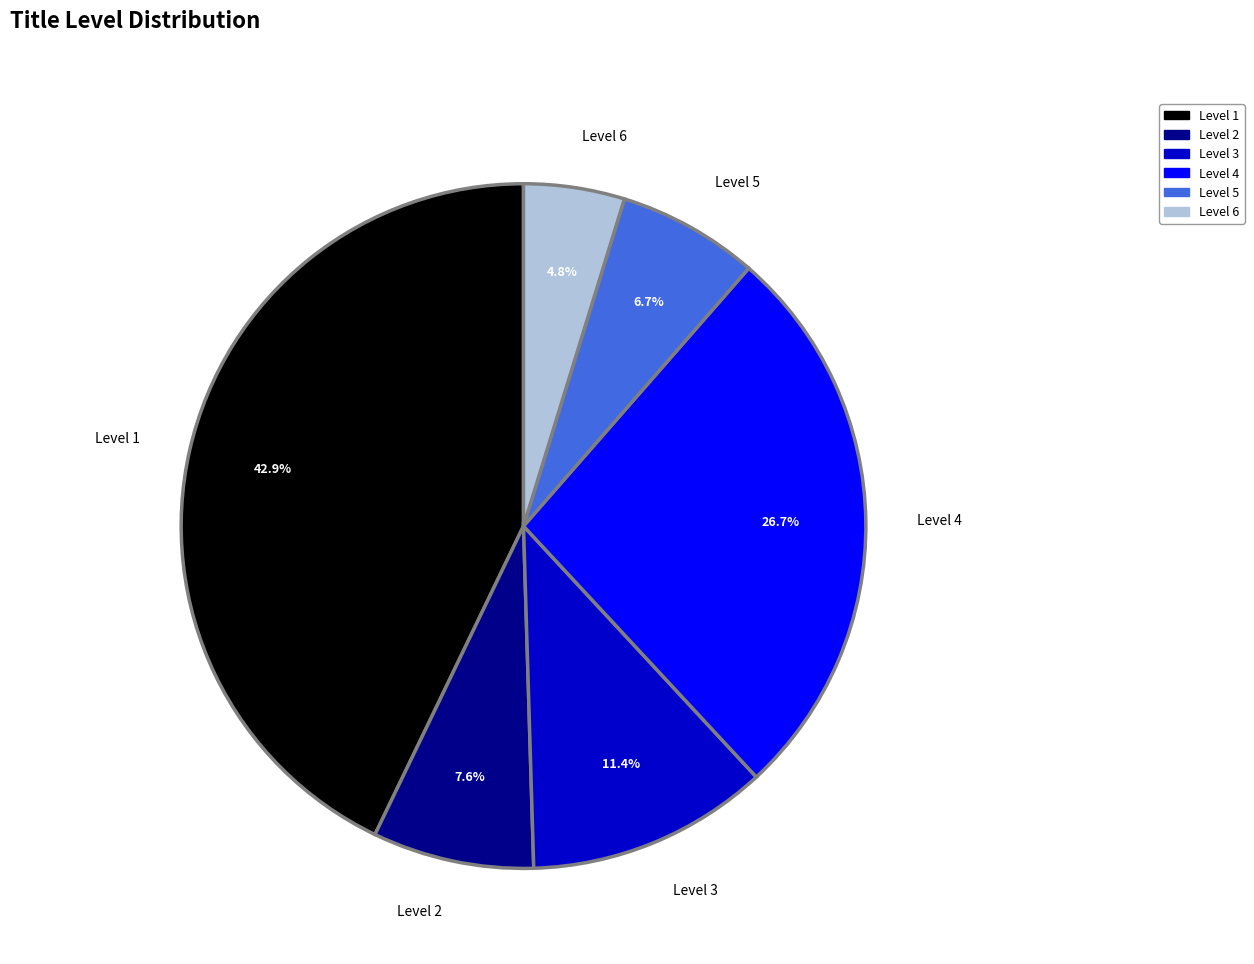

To the nearest percent, what percentage of the pie is Level 2?

8%